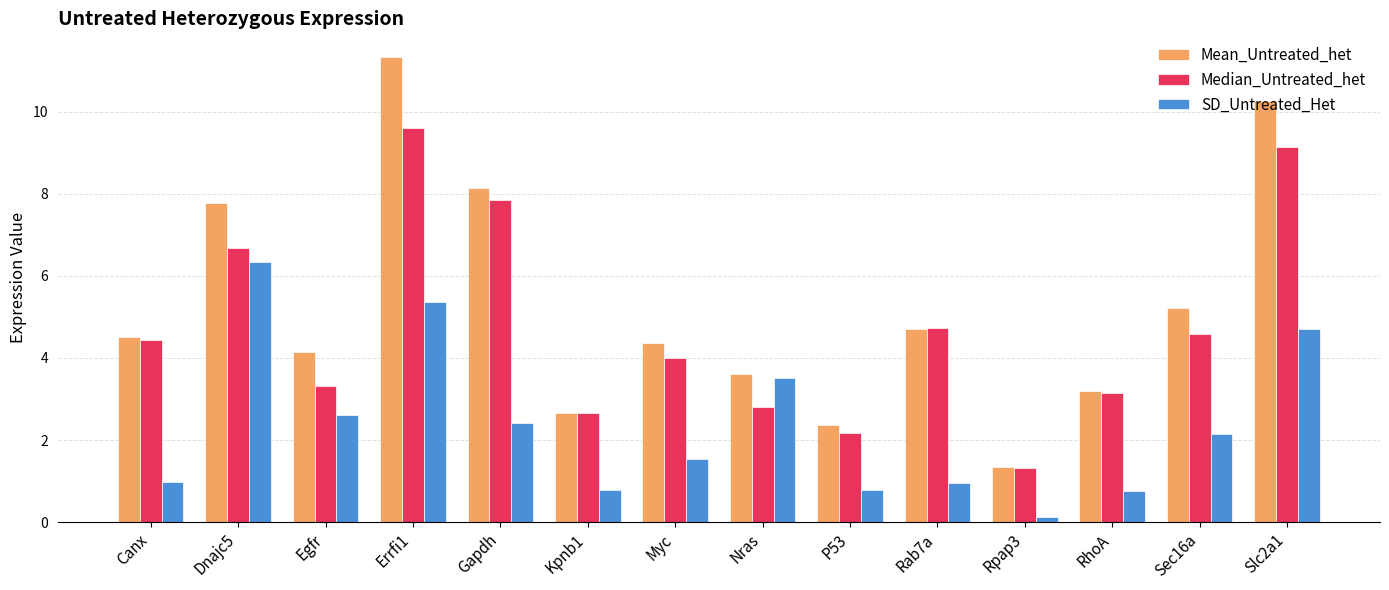

What is the sum of all Mean_Untreated_het values?

73.6